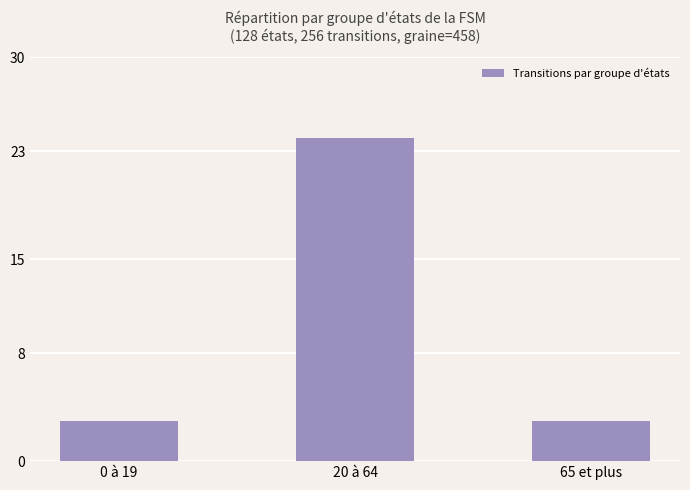

What is the ratio of the value at 65 et plus to the value at 0 à 19?

1.0